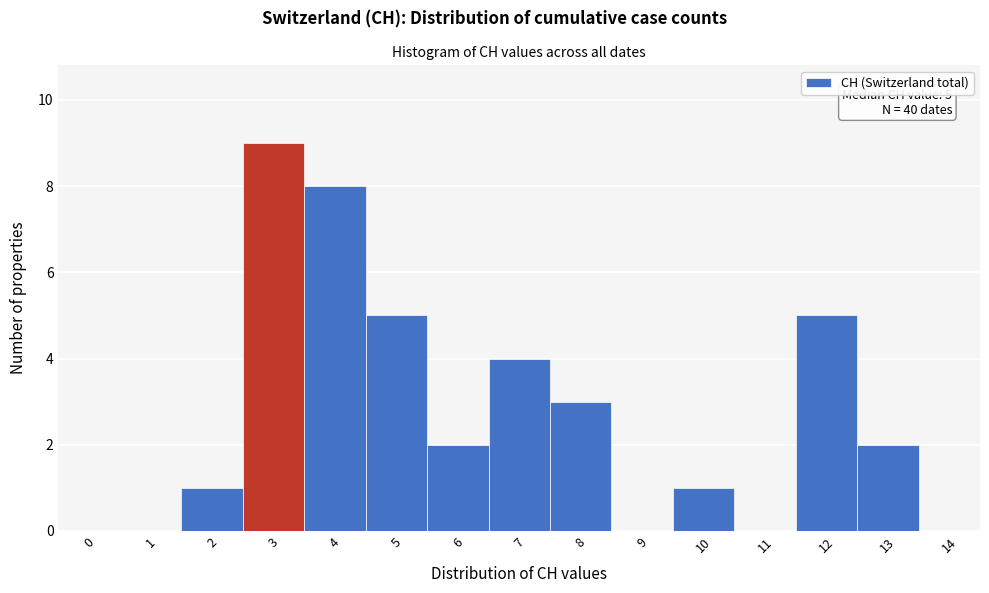

Reading right to left, transcribe all the data shown in this chart.

14=0	13=2	12=5	11=0	10=1	9=0	8=3	7=4	6=2	5=5	4=8	3=9	2=1	1=0	0=0